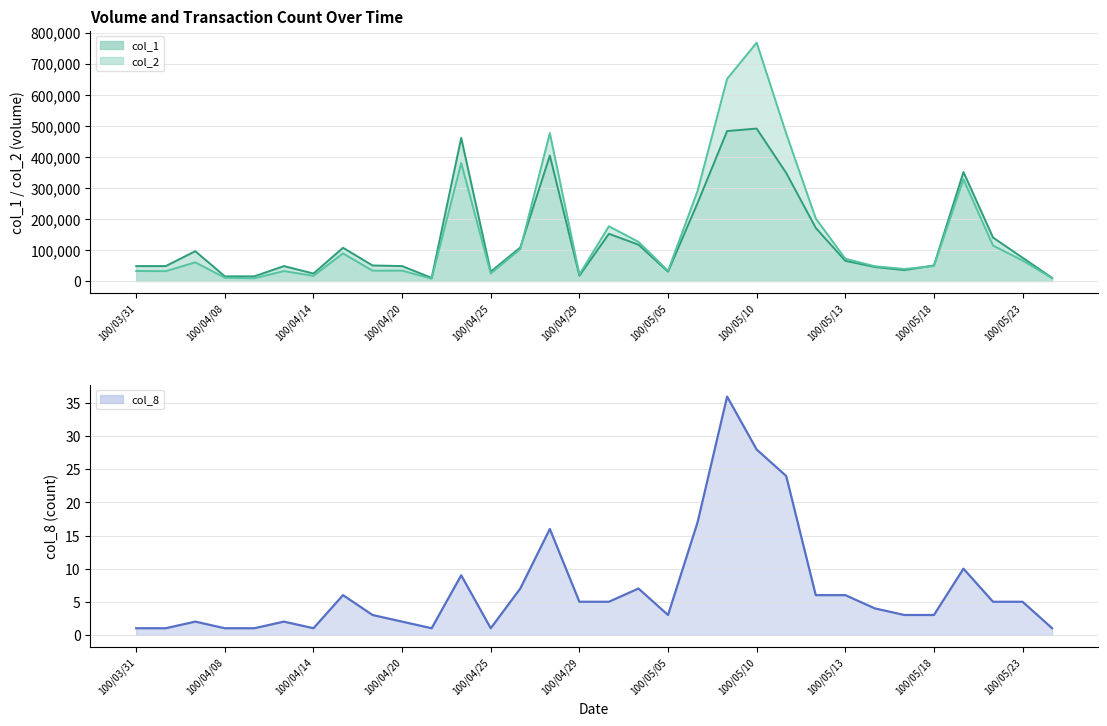

Between 100/04/13 and 100/05/11, which is larger?

100/05/11